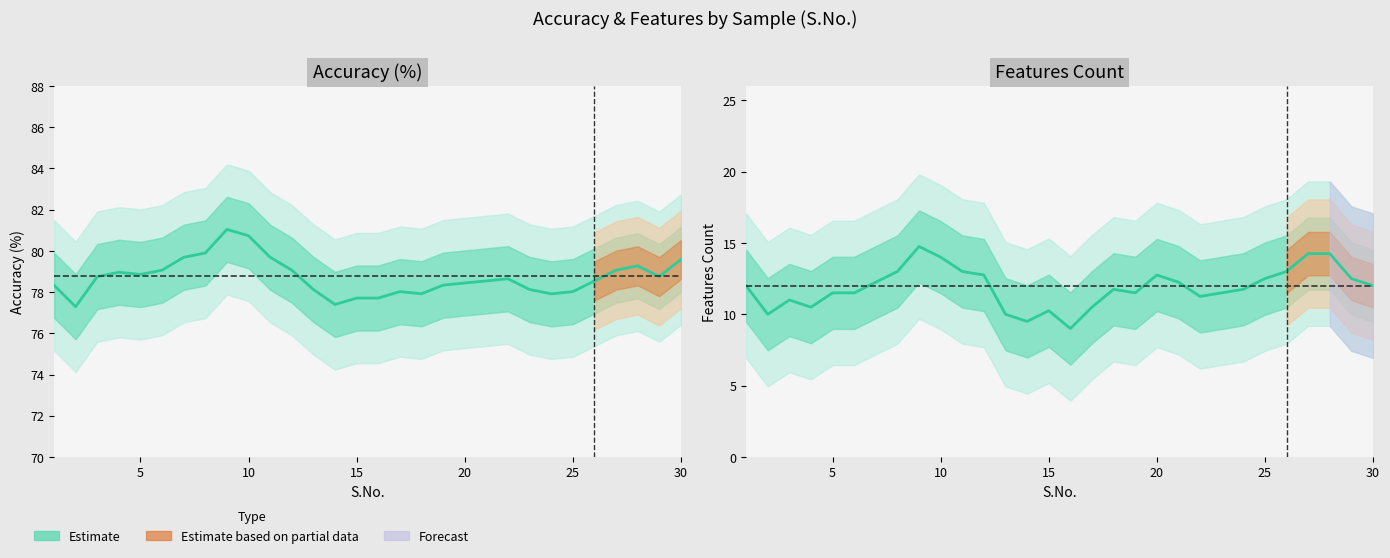

True or false: Accuracy and Features intersect in this chart.

False